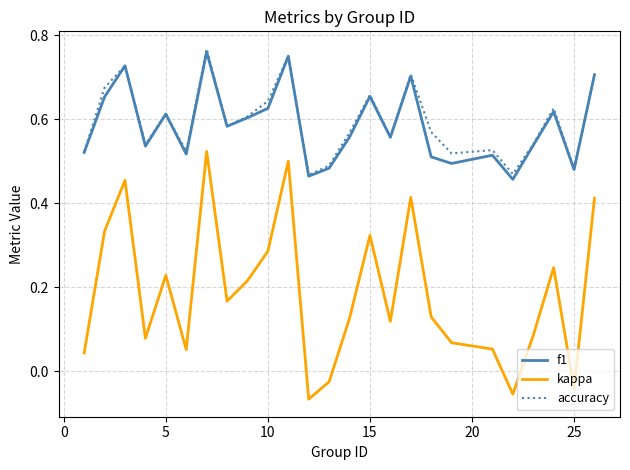

True or false: accuracy and kappa intersect in this chart.

False